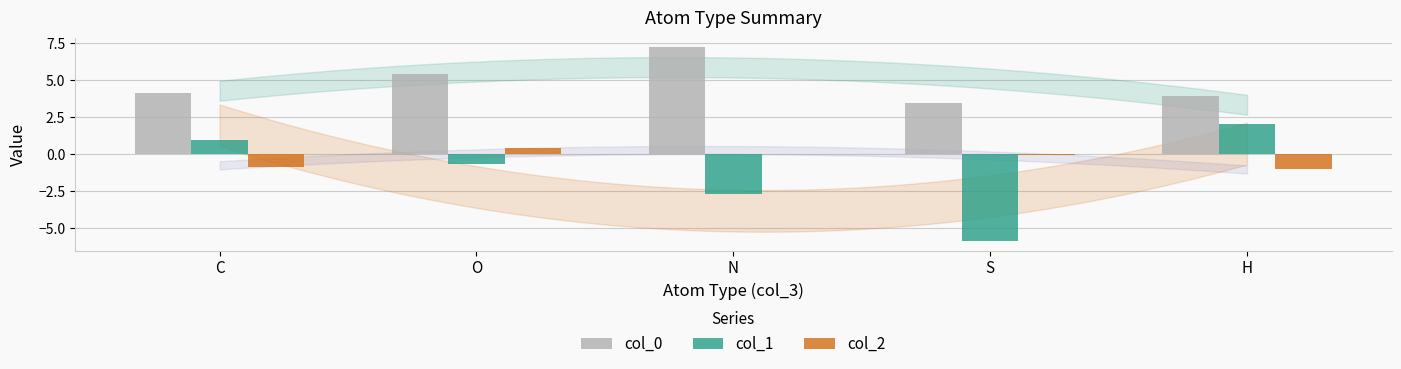

The value of col_0 at O is 5.4. True or false?

True